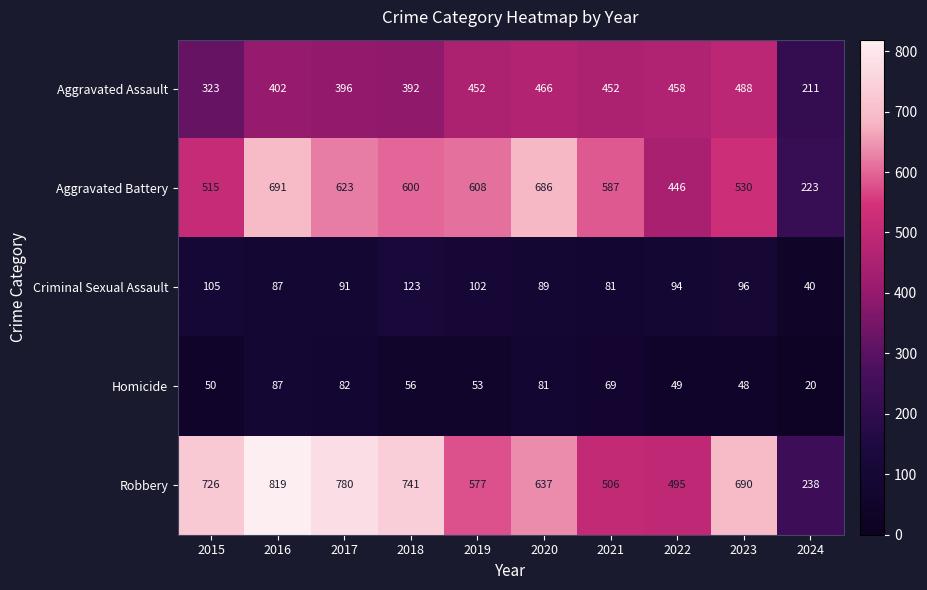

What is the greatest value displayed?

819